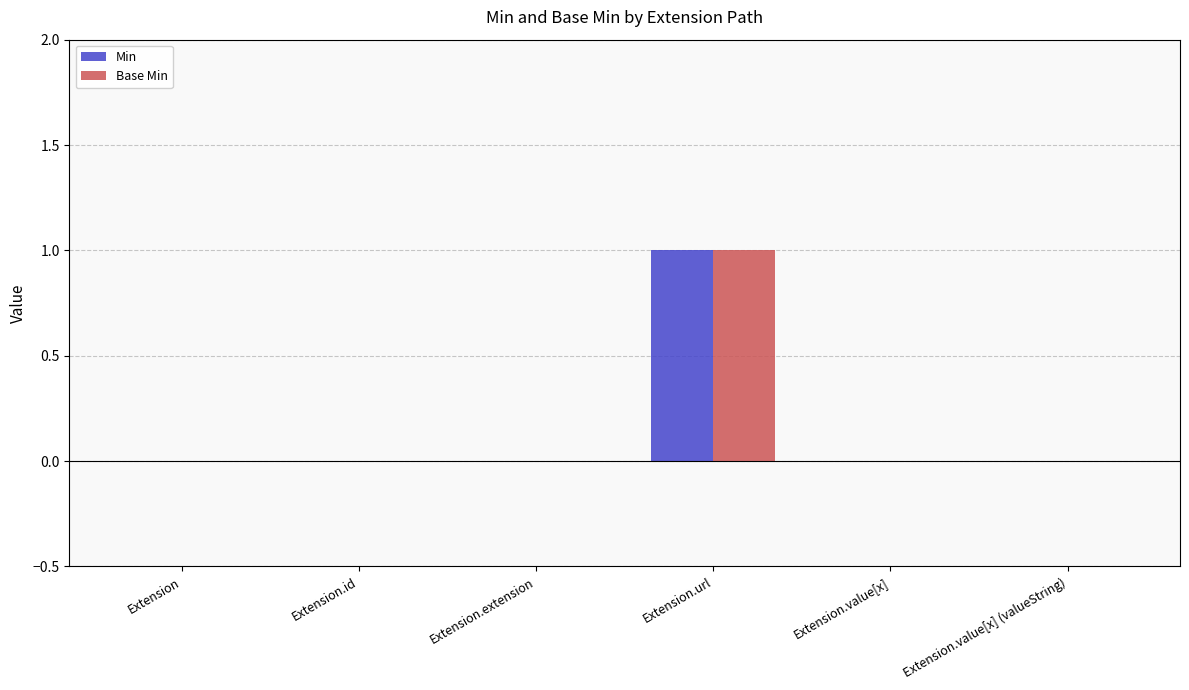

Are the bars horizontal?

No